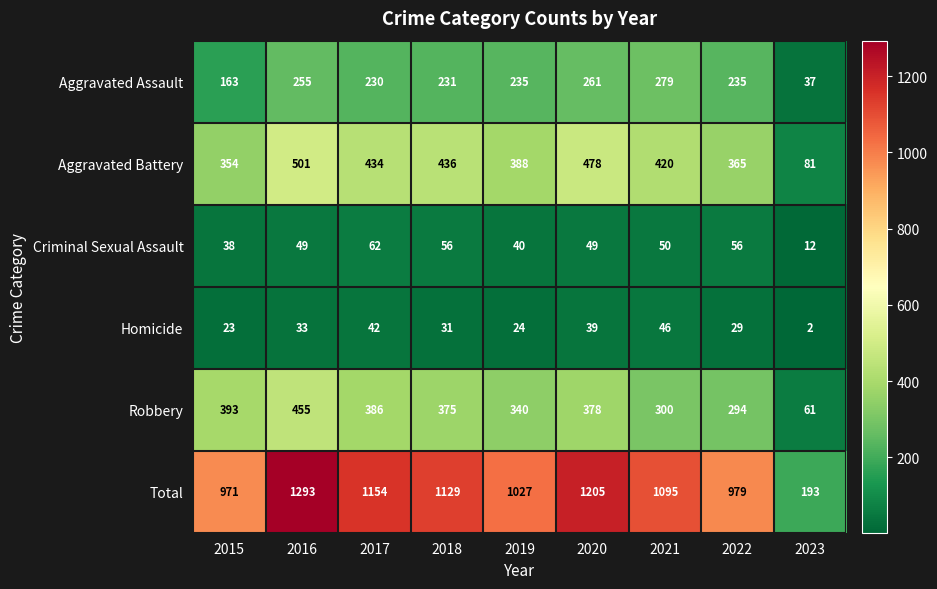

Between 2017 and 2019, which series saw the biggest shift?

Total